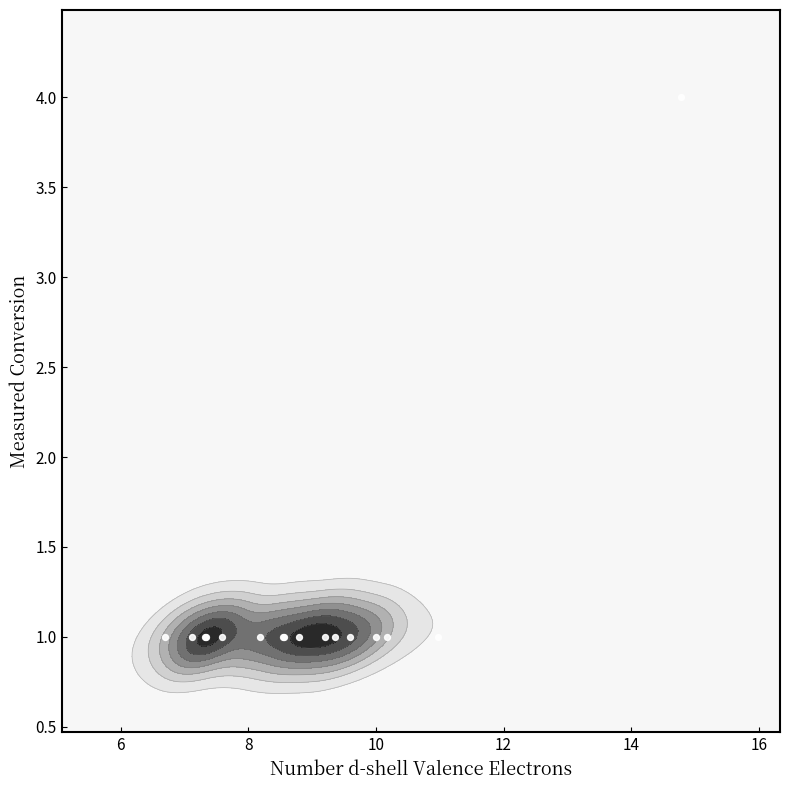

How many series are shown in this chart?

1